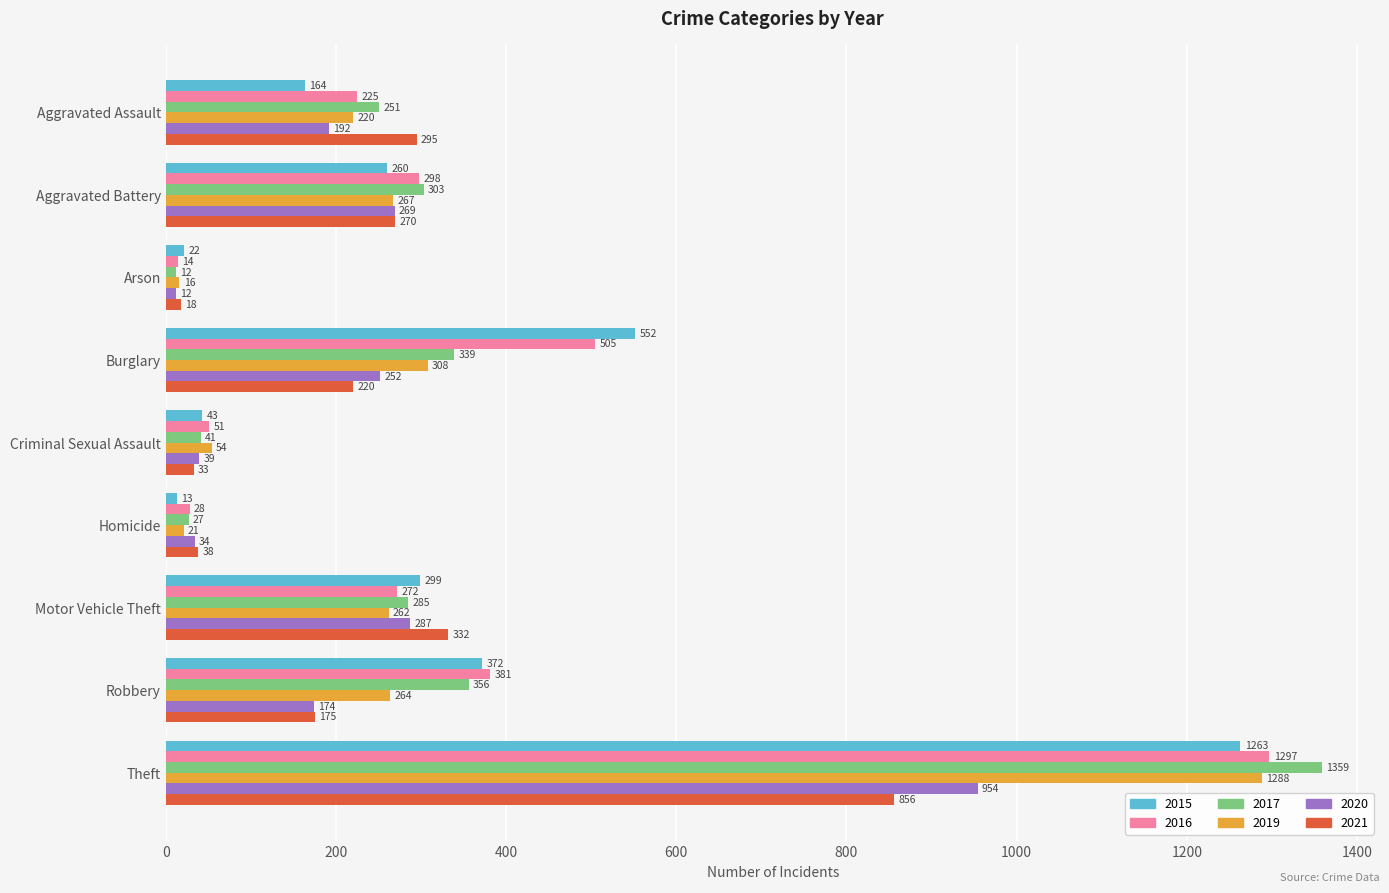

Rank the categories by 2017 value from highest to lowest.

Theft, Robbery, Burglary, Aggravated Battery, Motor Vehicle Theft, Aggravated Assault, Criminal Sexual Assault, Homicide, Arson